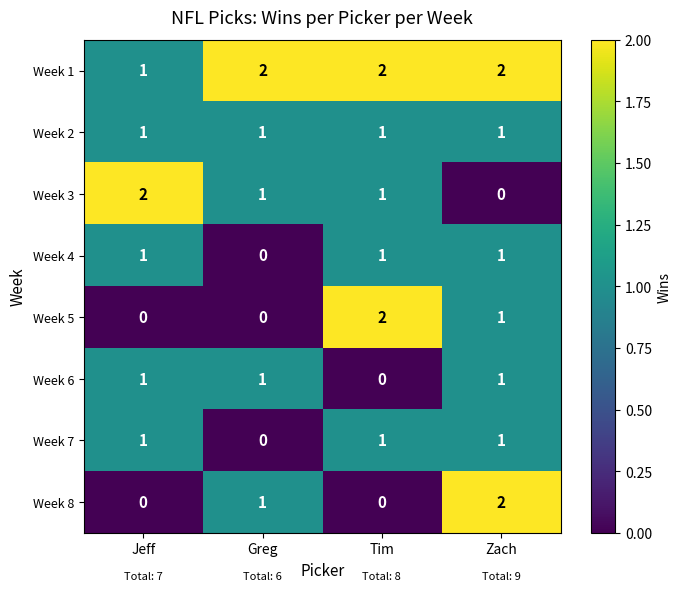

Which category has the lowest value in the Week 6 series?

Tim